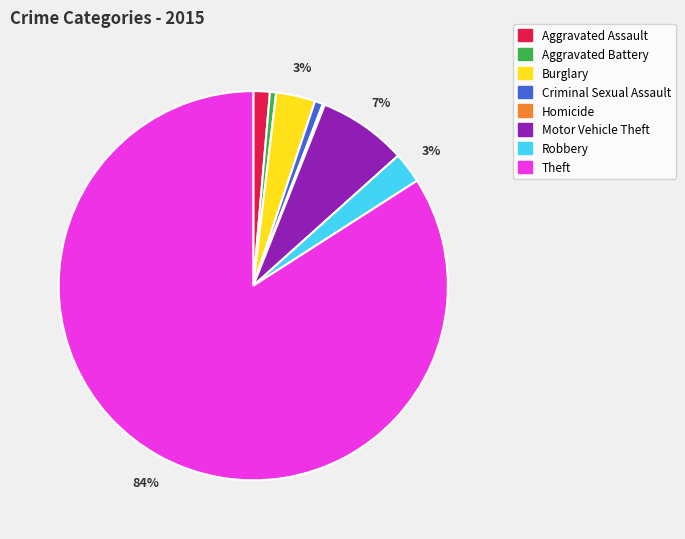

Which category accounts for the majority?

Theft